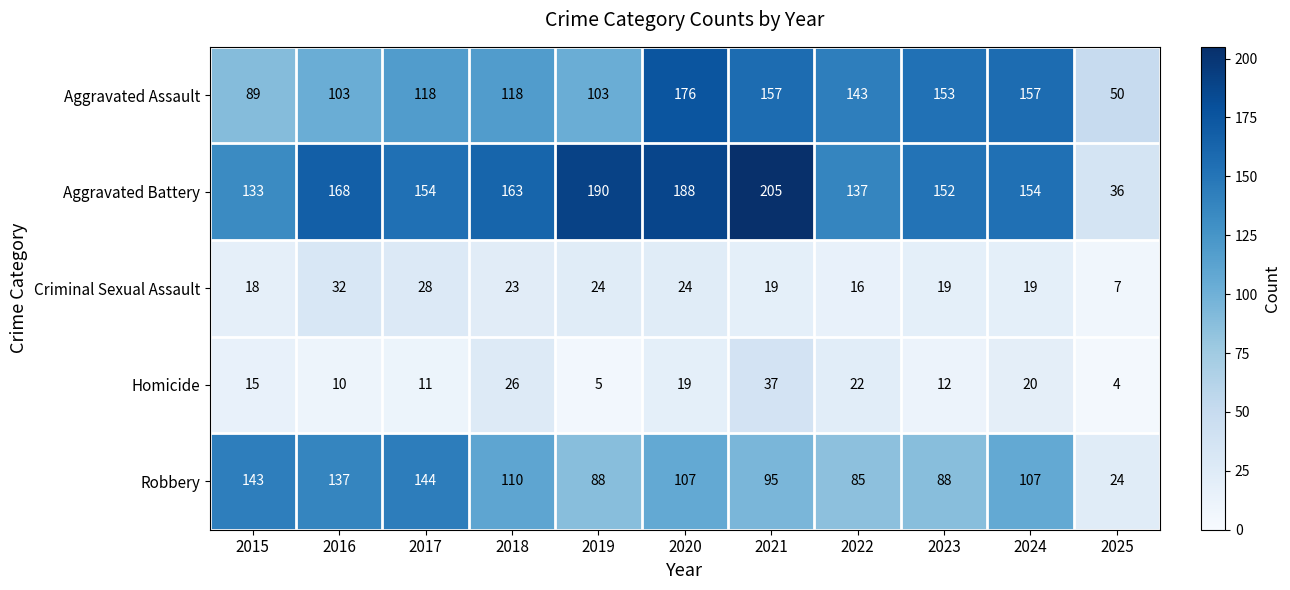

True or false: Aggravated Battery has a value of 190 at 2019.

True